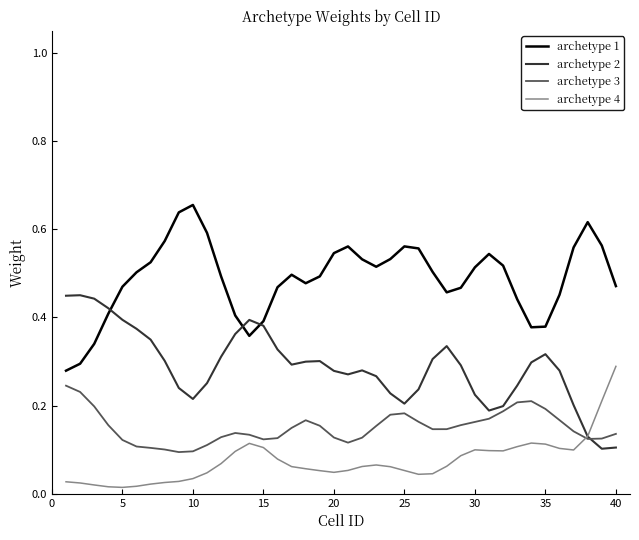

True or false: archetype 4 and archetype 1 cross at least once.

False